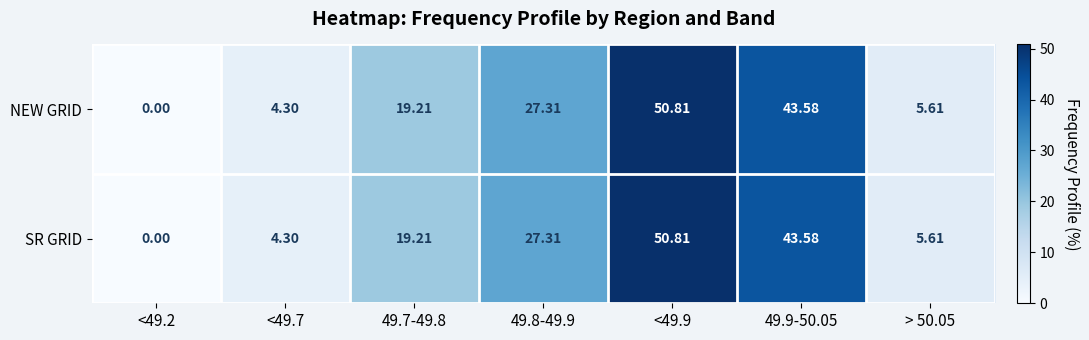

How many positive values does the SR GRID series have?

6